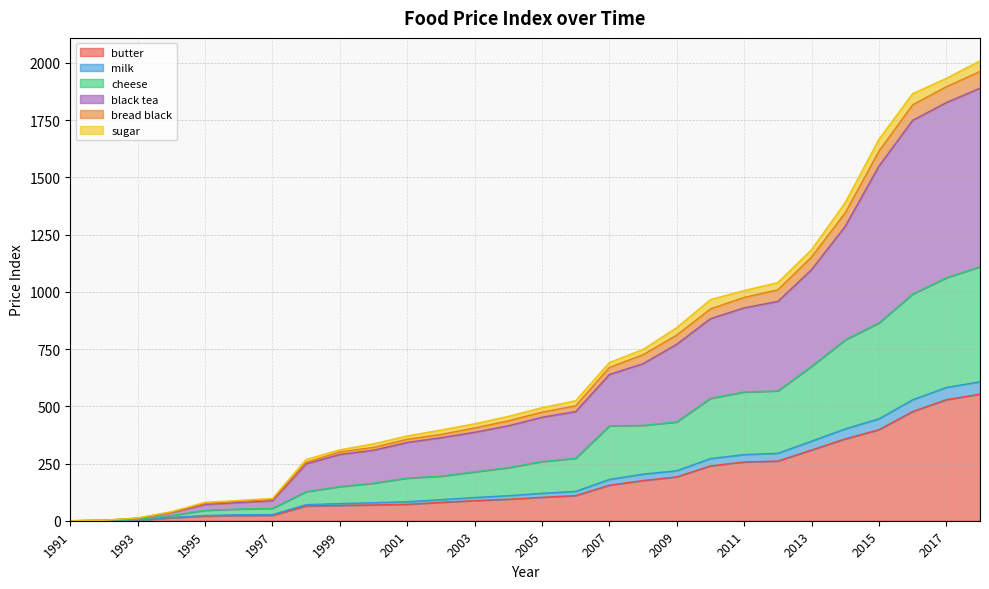

True or false: black tea has a value of 2695.7 at 2017.

False